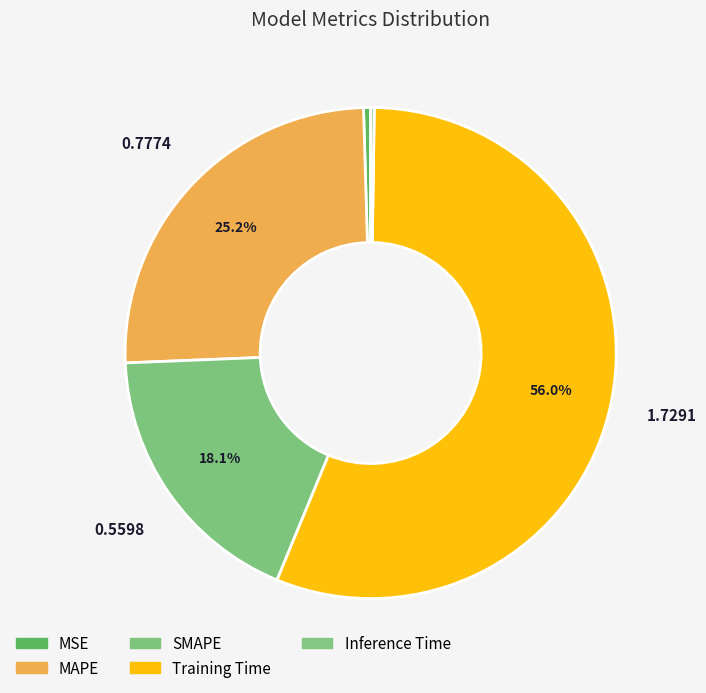

True or false: MSE accounts for 0% of the total.

True